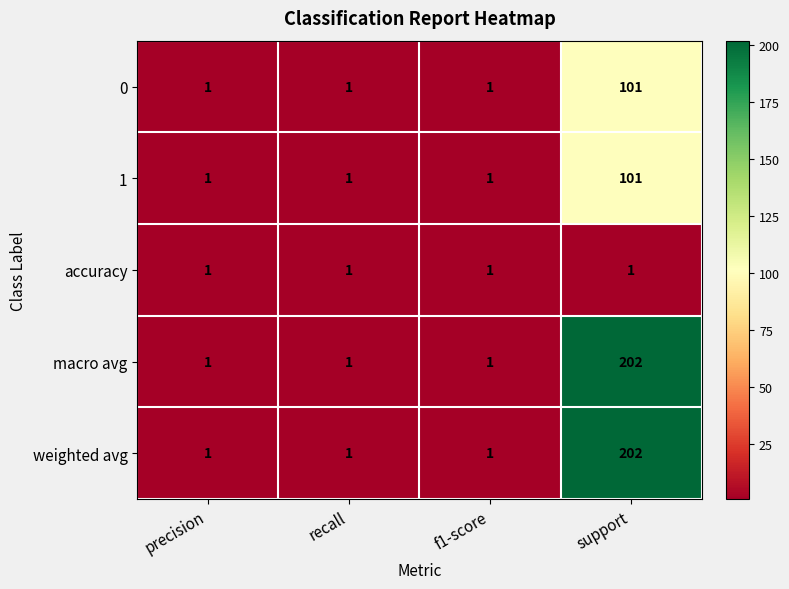

What is the total value across all series at f1-score?

5